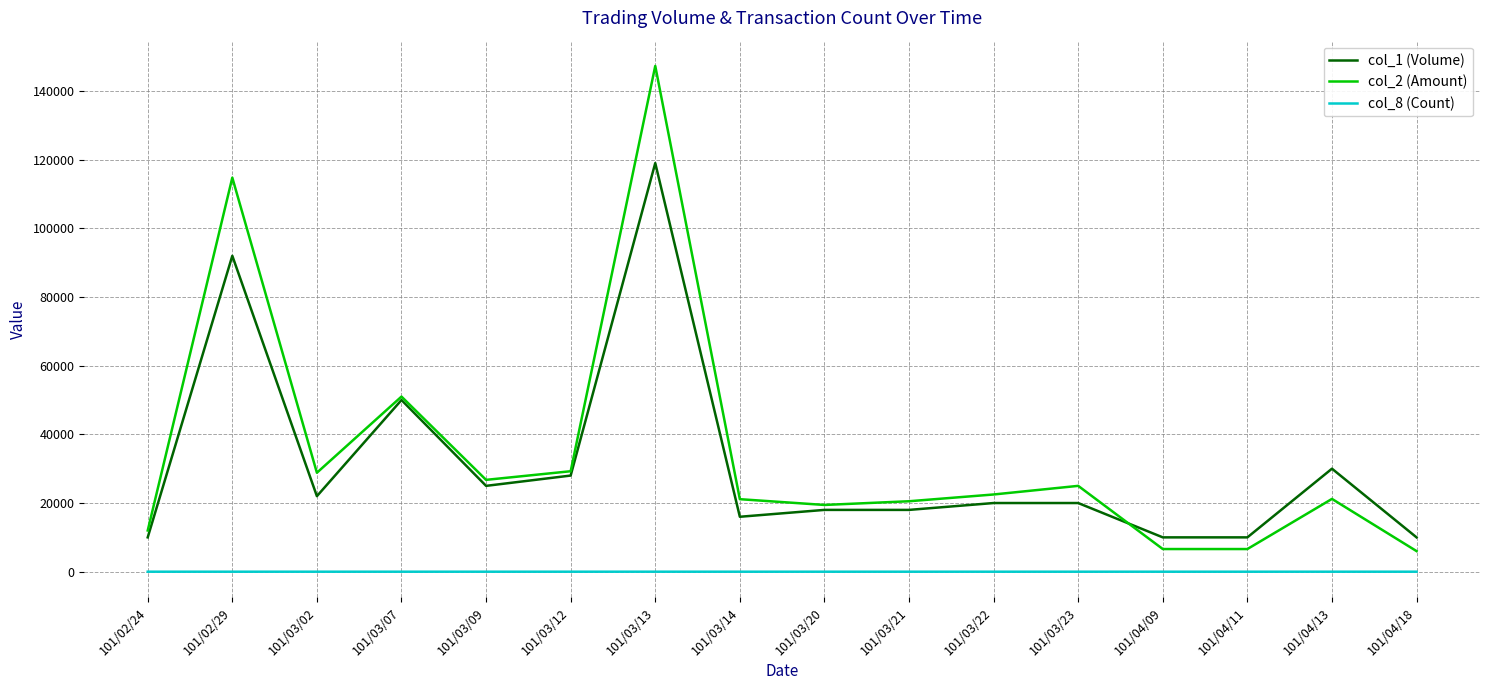

What is the sum of the col_1 (Volume) values at 101/03/22 and 101/03/09?

45000